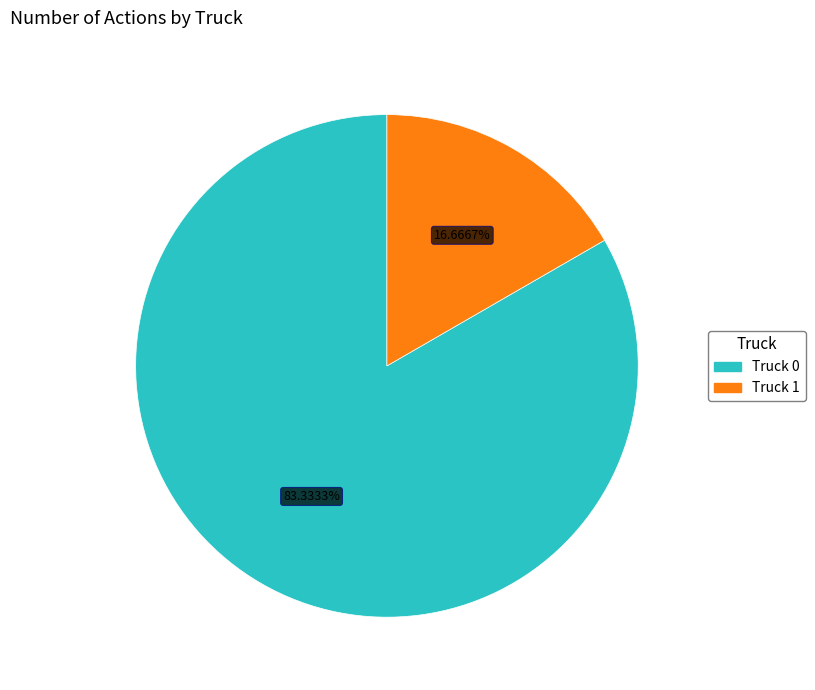

What is the largest slice in the pie chart?

Truck 0